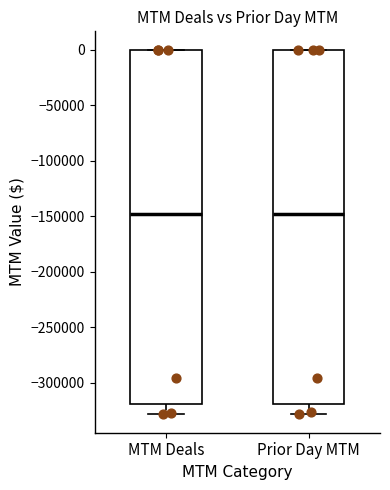

Reading left to right, transcribe this box plot: for each box, give where its median line is, the range the box spans, and where its two whiskers end, as read against the y-axis. The values are not printed on the chart, so give them approximately, as read against the axis.

MTM Deals: median -150000, box -320000 to 0, whiskers -330000 to 0
Prior Day MTM: median -150000, box -320000 to 0, whiskers -330000 to 0